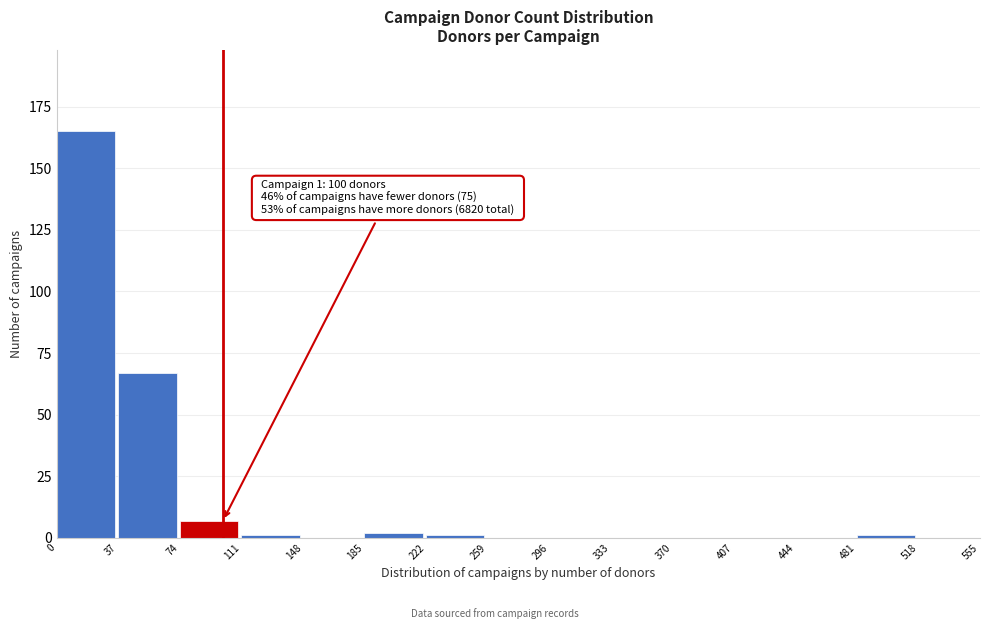

Over which range of the x-axis is the bar tallest?

0 to 37